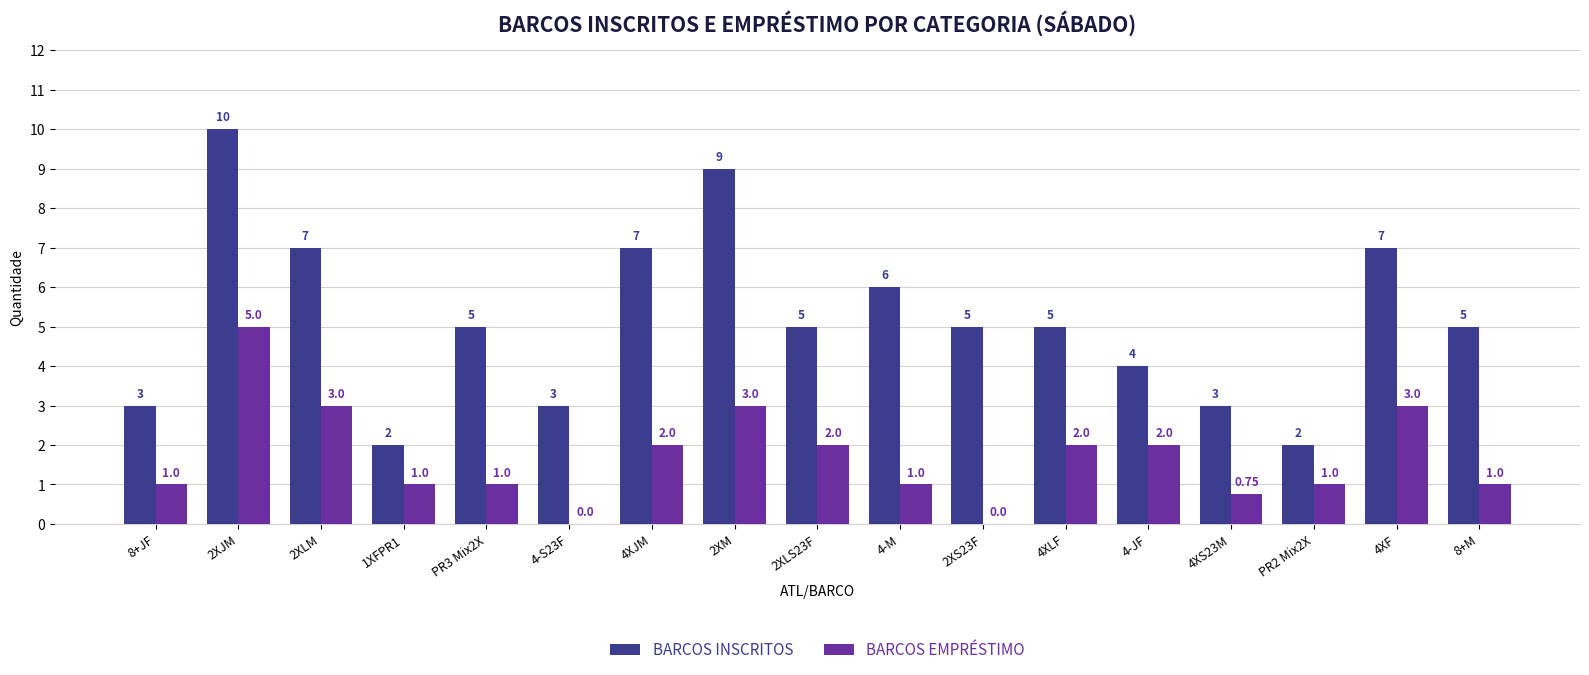

What is the total value across all series at 4XJM?

9.0